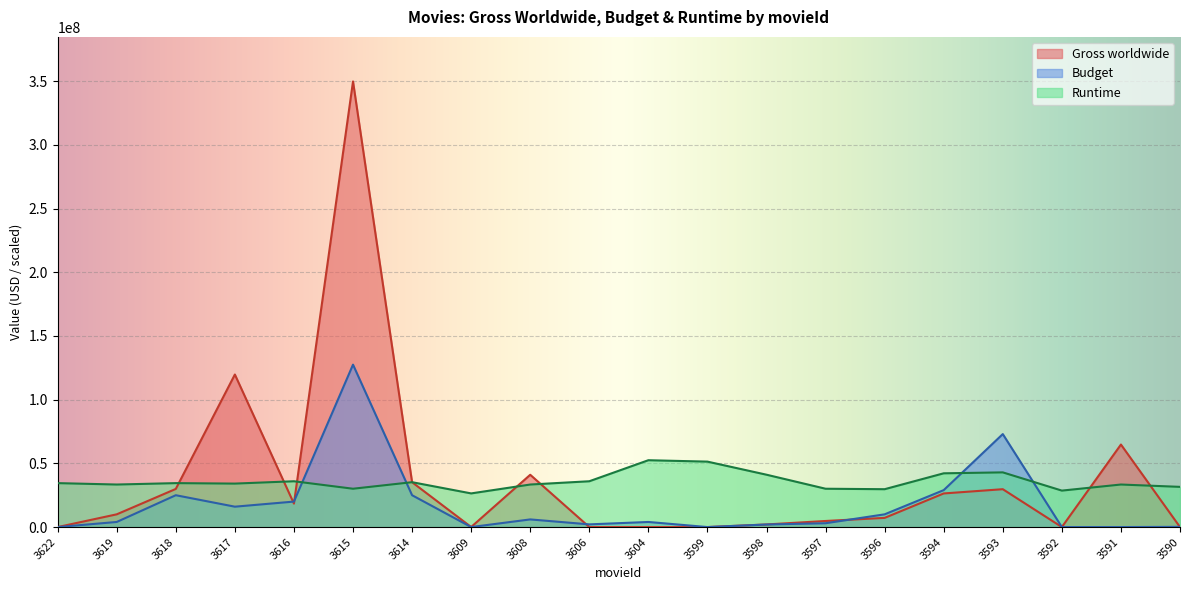

Rank the series by their maximum value, from highest to lowest.

Gross worldwide, Budget, Runtime